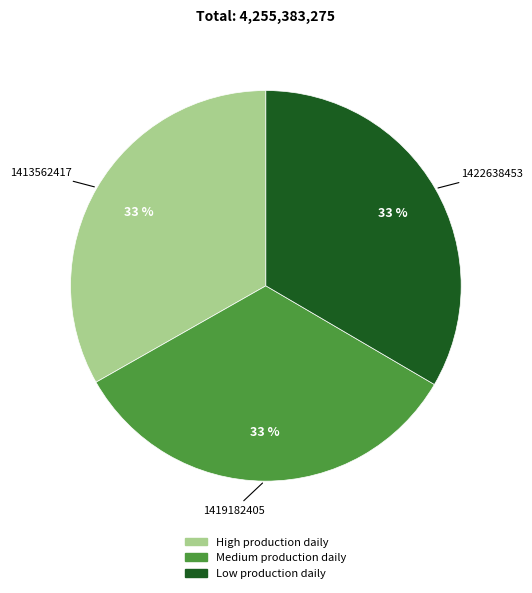

To the nearest percent, what is the combined percentage of 1419182405 and 1422638453?

67%